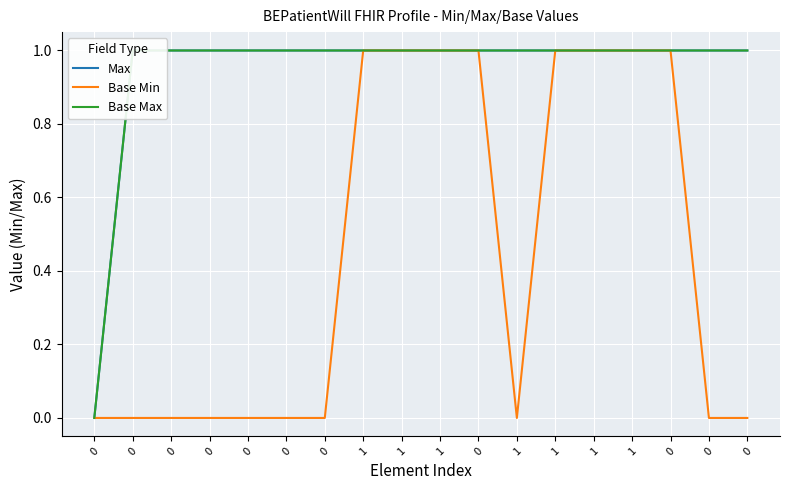

Reading left to right, list all the values displayed in this chart.

Max: 0	1	1	1	1	1	1	1	1	1	1	1	1	1	1	1	1	1
Base Min: 0	0	0	0	0	0	0	1	1	1	1	0	1	1	1	1	0	0
Base Max: 0	1	1	1	1	1	1	1	1	1	1	1	1	1	1	1	1	1